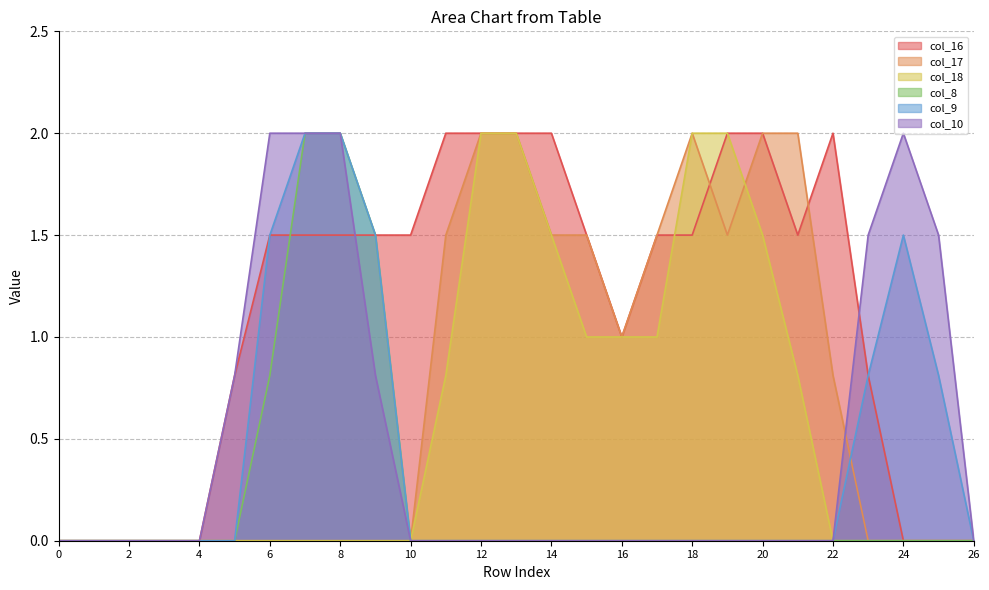

What is the difference between the maximum and minimum values in the col_18 series?

2.0